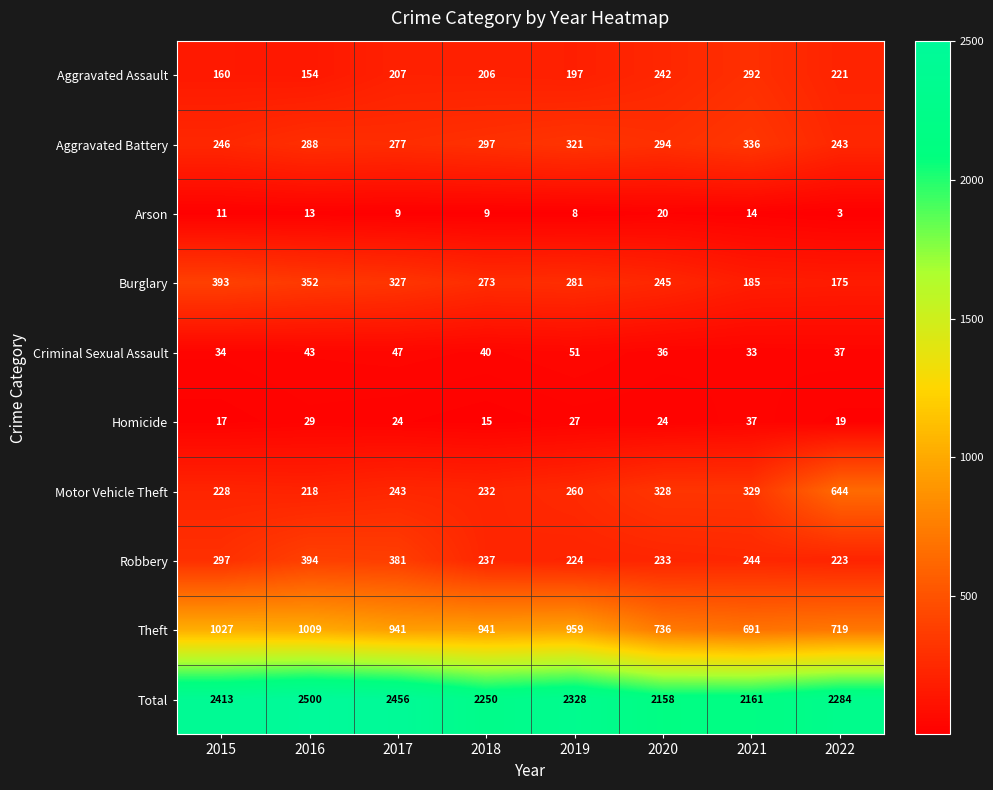

Count the number of data series in this chart.

10